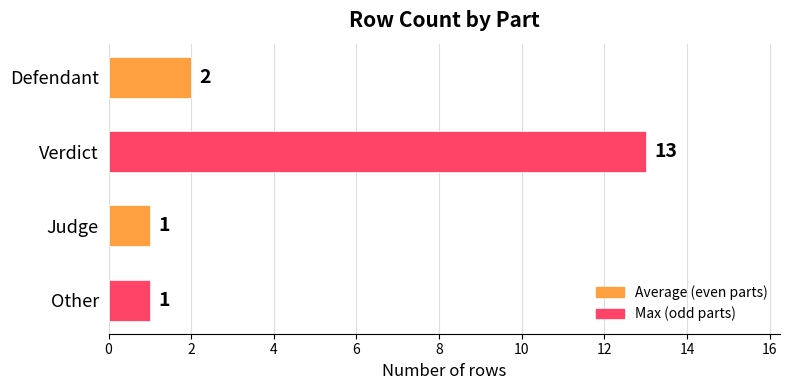

Reading top to bottom, list all the values displayed in this chart.

2	13	1	1